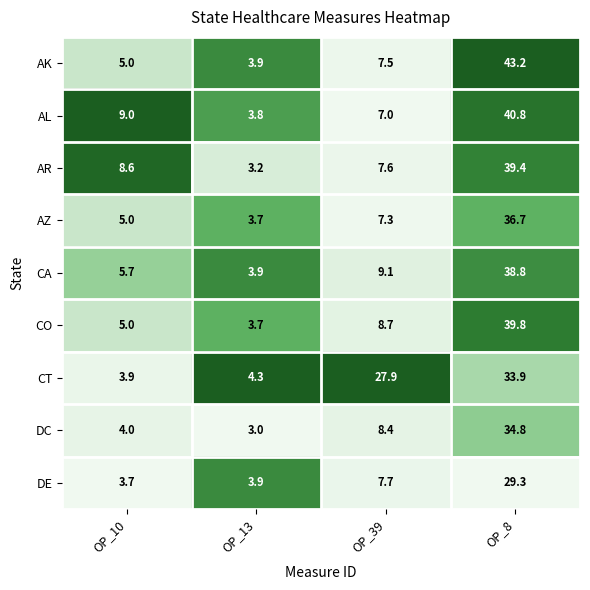

Where is AR nearest to the value 21?

OP_10